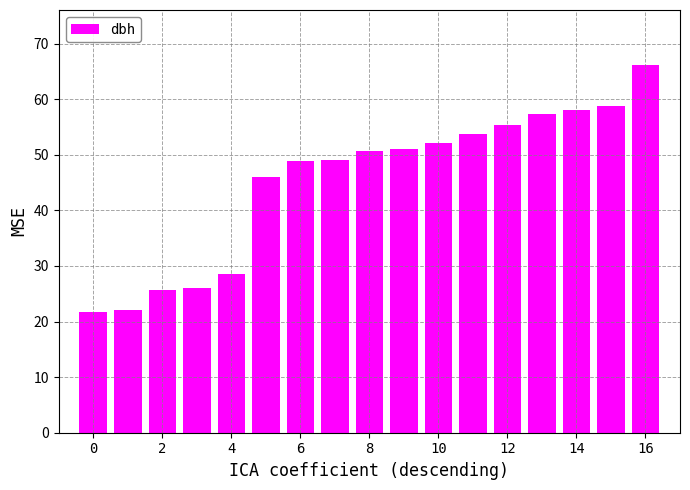

What is the value of the 11th bar from the left?

52.1